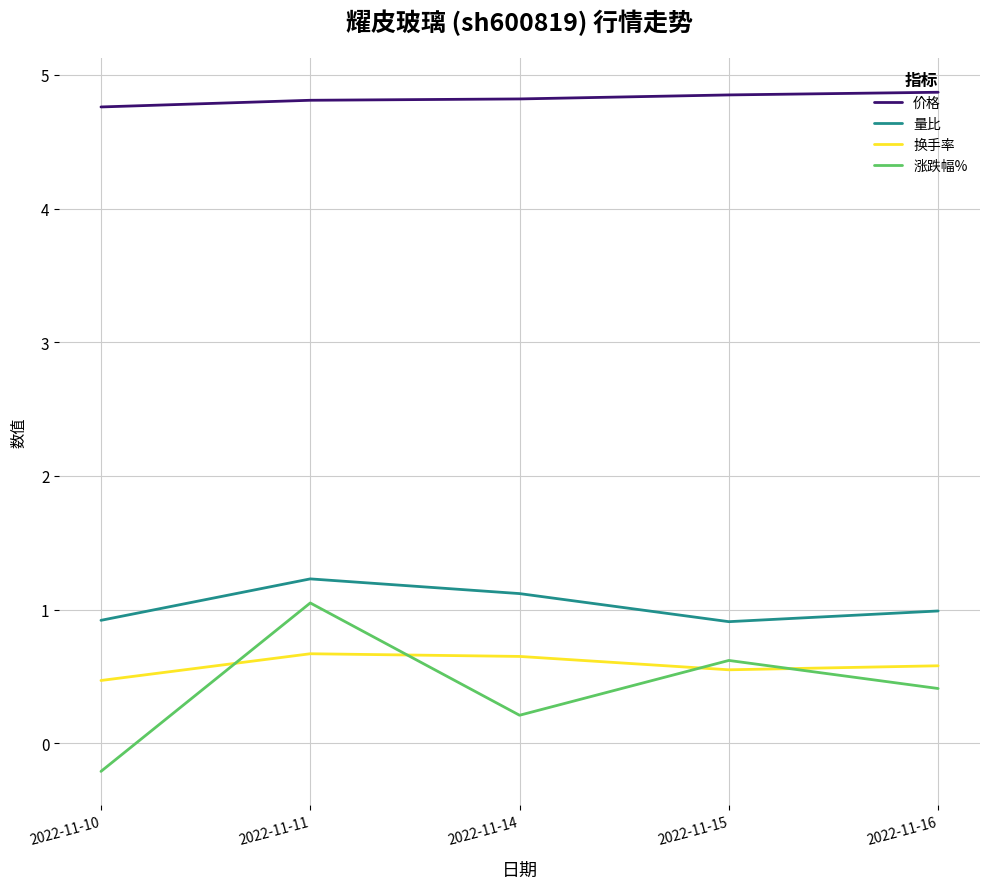

True or false: 换手率 and 量比 cross at least once.

False